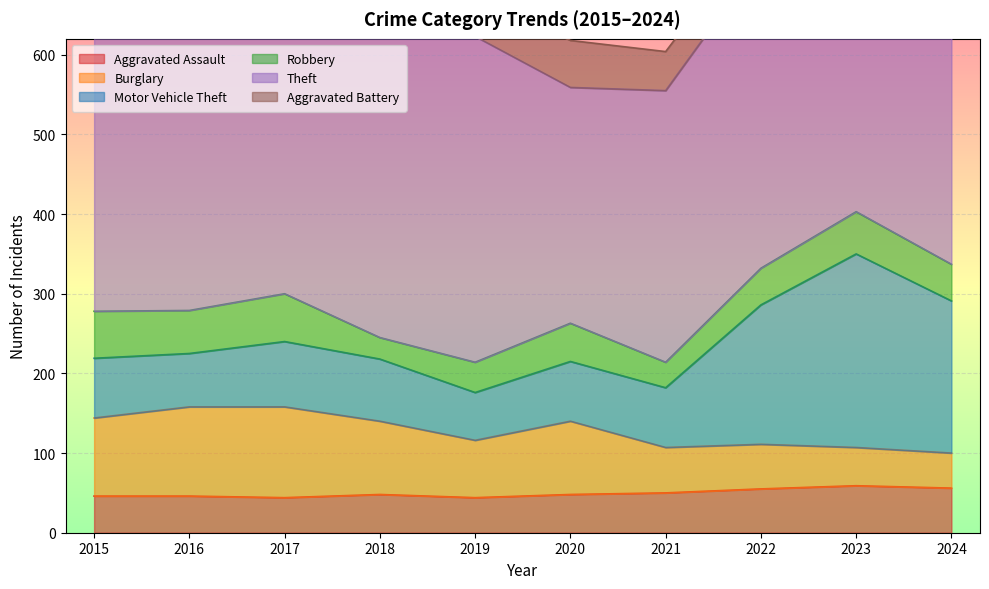

What is the spread (max minus min) of values at 2016?

372